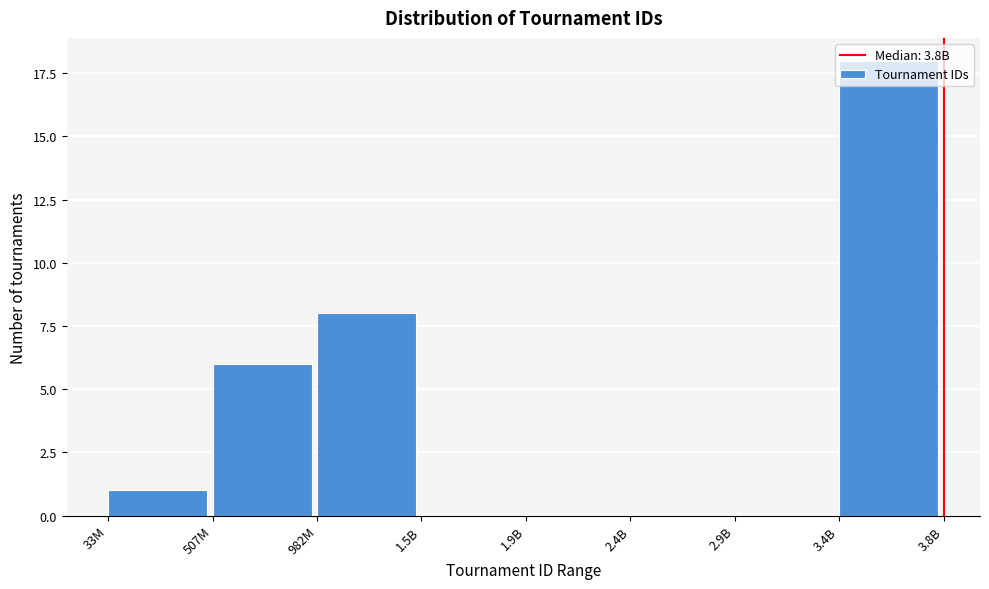

Which category has the highest value across all series?

3.4B